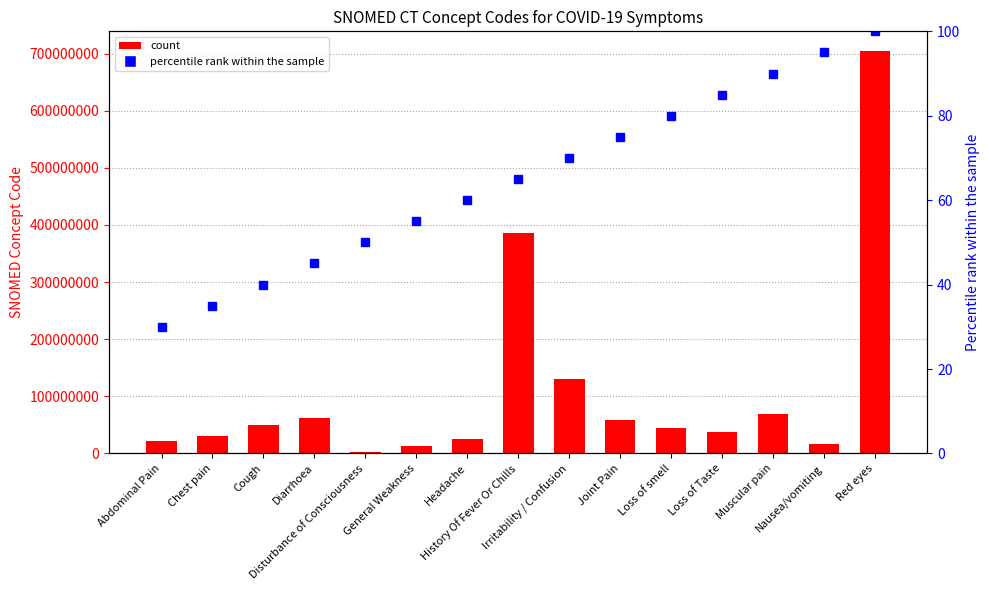

Reading left to right, list all the values displayed in this chart.

Concept: 21522001	29857009	49727002	62315008	3006004	13791008	25064002	386661006	130987000	57676002	44169009	36955009	68962001	16932000	703630003
percentile rank within the sample: 30	35	40	45	50	55	60	65	70	75	80	85	90	95	100